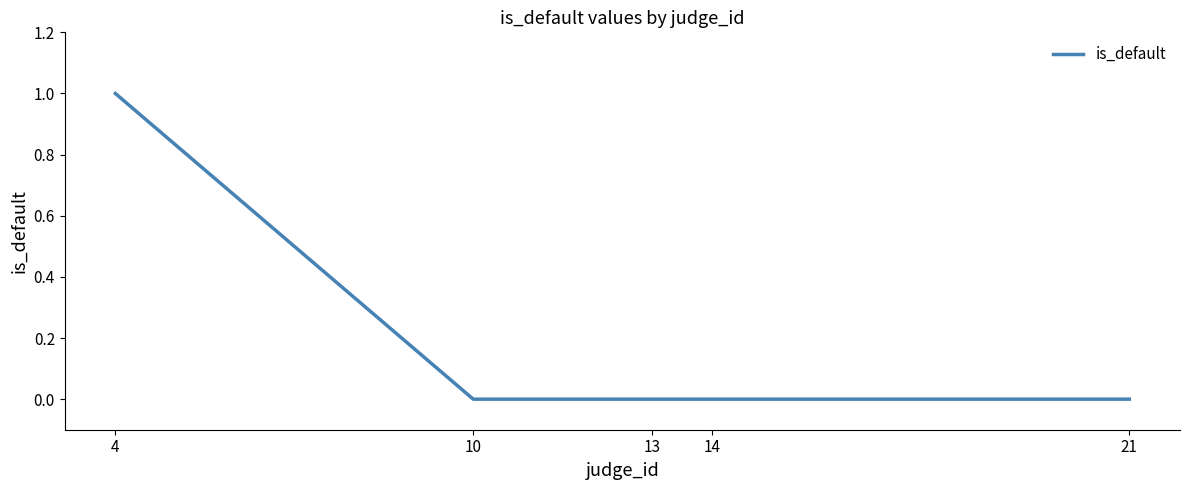

How many values are above zero?

1